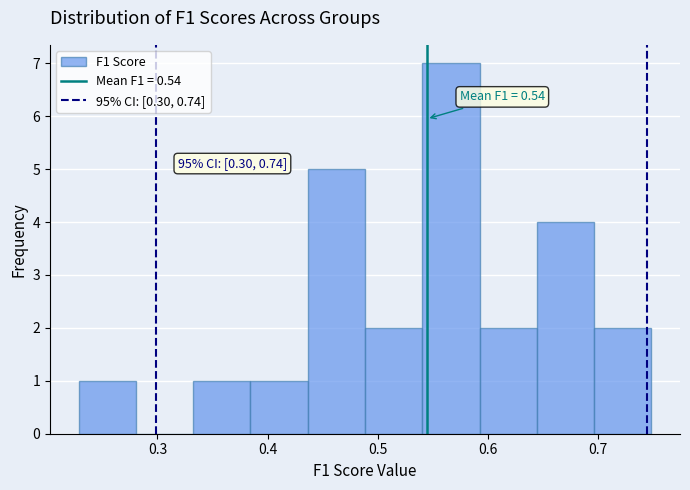

Over which range of the x-axis is the bar tallest?

0.54 to 0.59